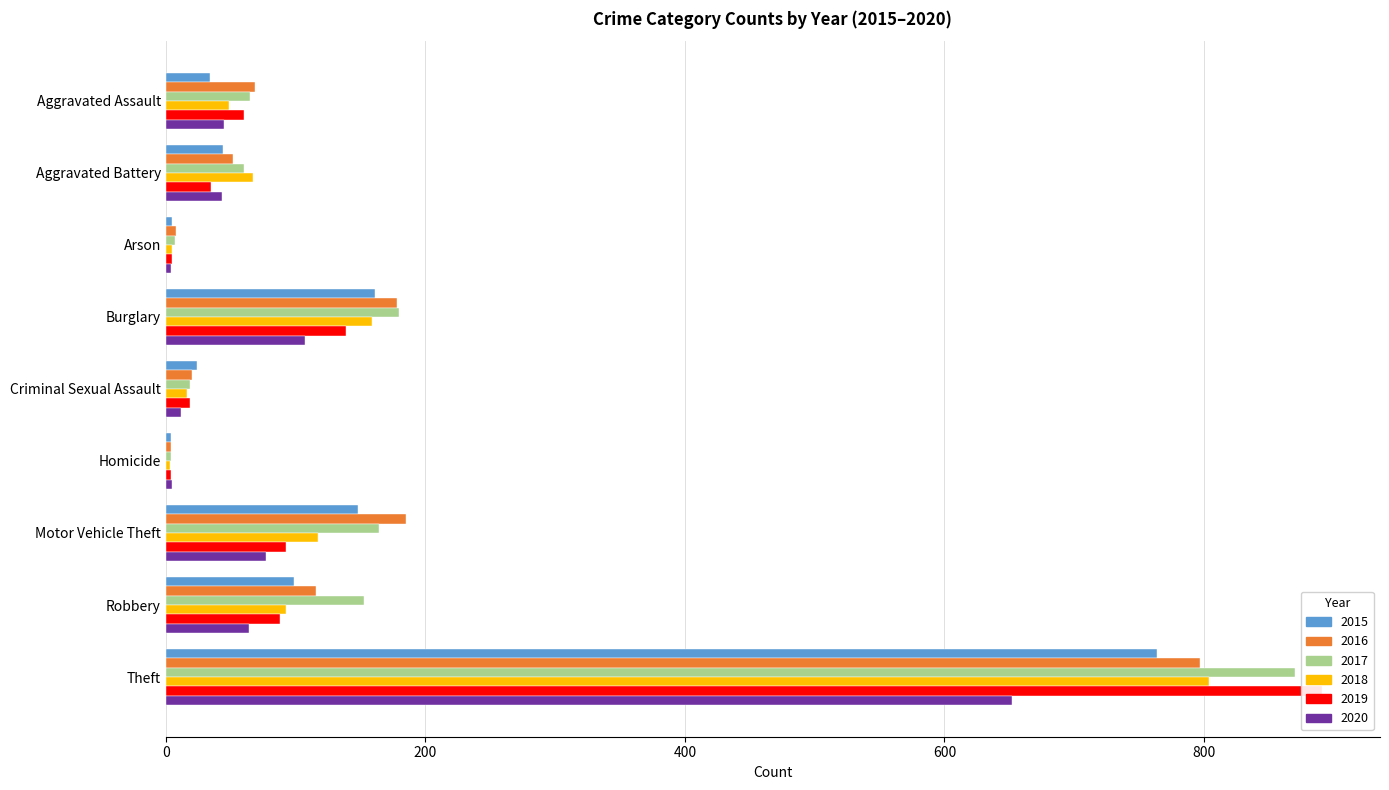

How many data points in 2020 are less than 45?

4